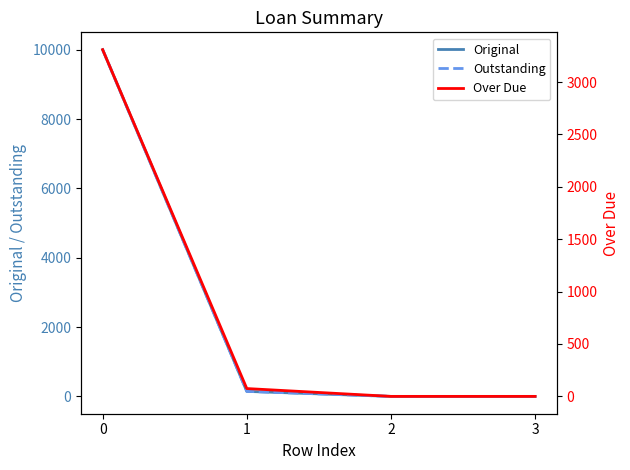

How many positive values does the Outstanding series have?

2